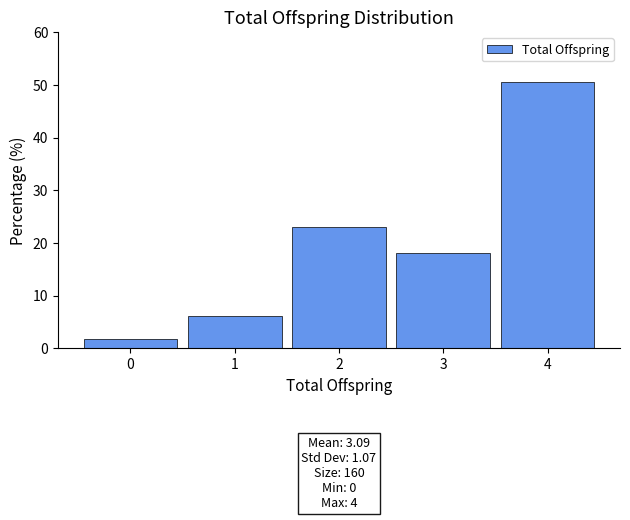

Over which range of the x-axis is the bar tallest?

3.5 to 4.5